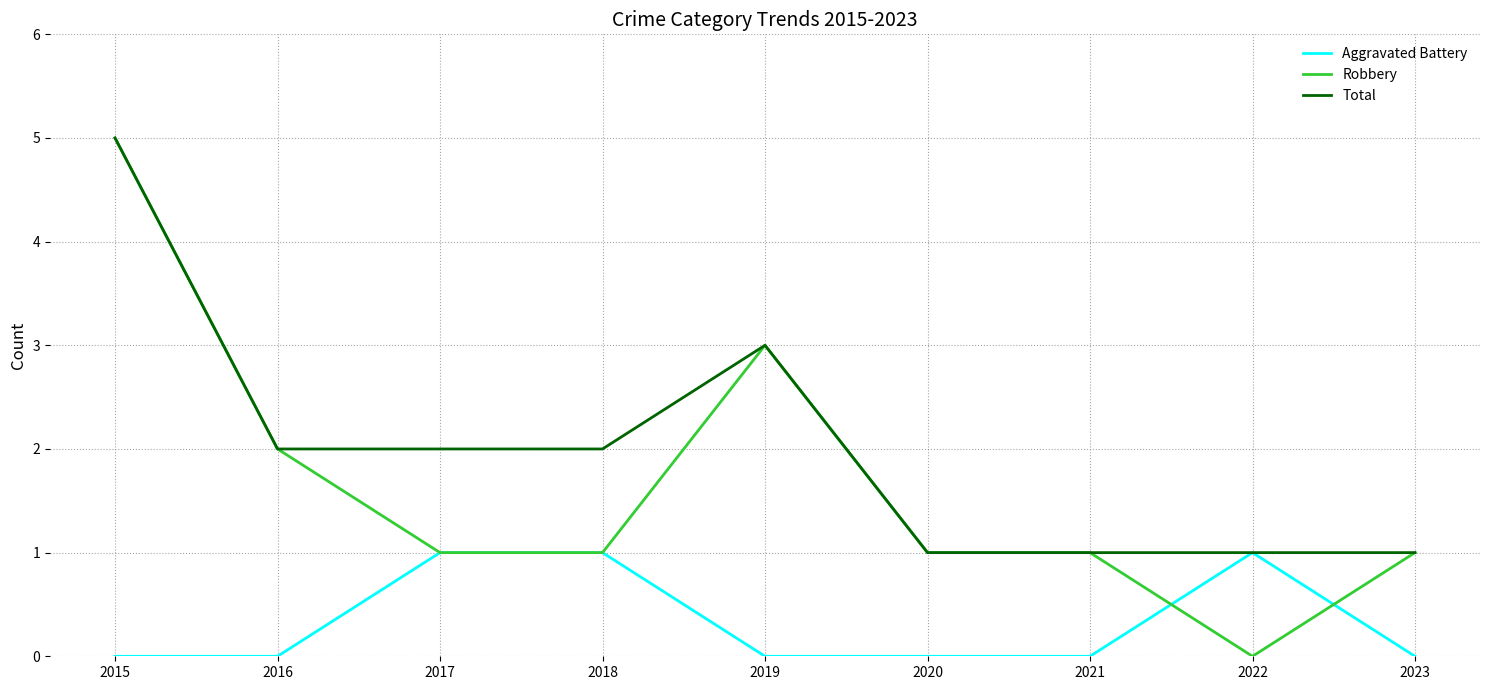

What is the difference between the maximum and minimum values in the Robbery series?

5